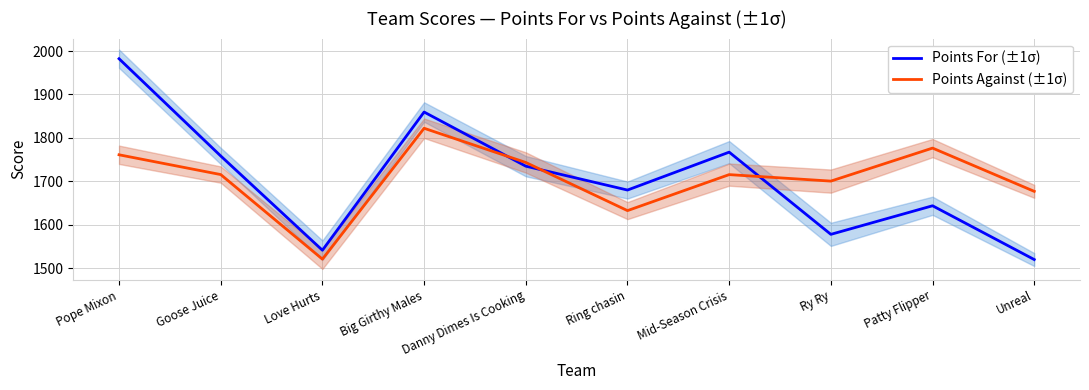

What are all the series names shown in the legend?

Points For (±1σ), Points Against (±1σ)